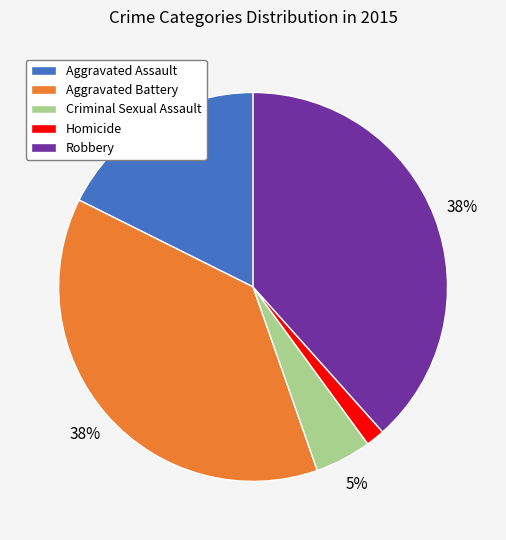

Do Criminal Sexual Assault and Aggravated Battery together represent more than half of the pie?

No